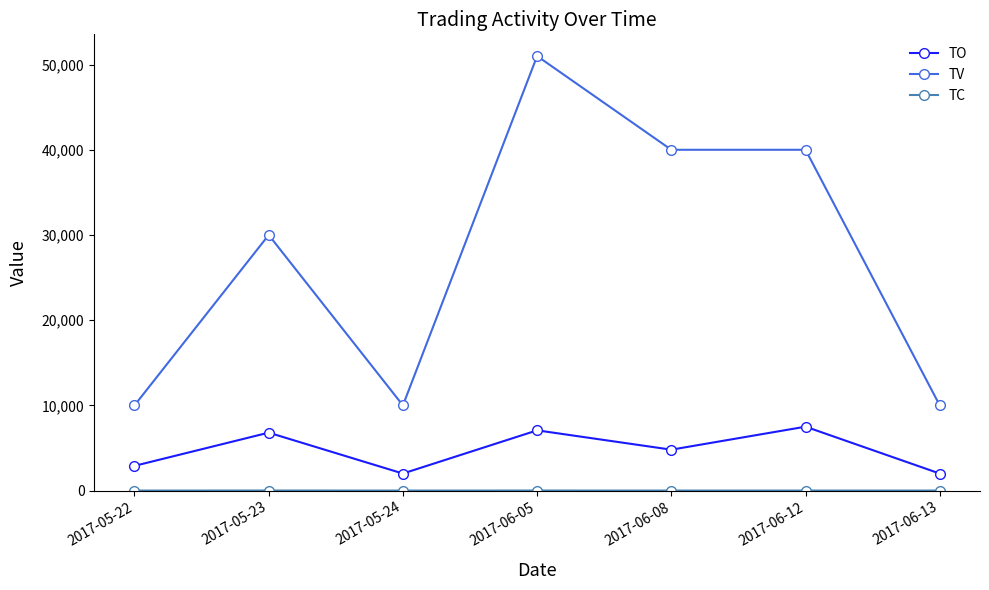

Where is the first local minimum for TV?

2017-05-24